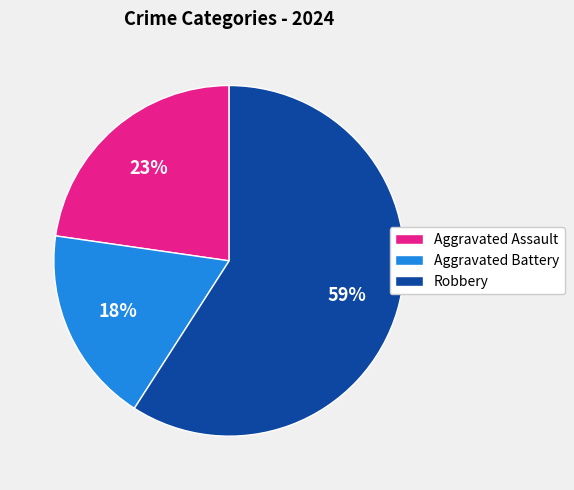

Between Robbery and Aggravated Battery, which is larger?

Robbery